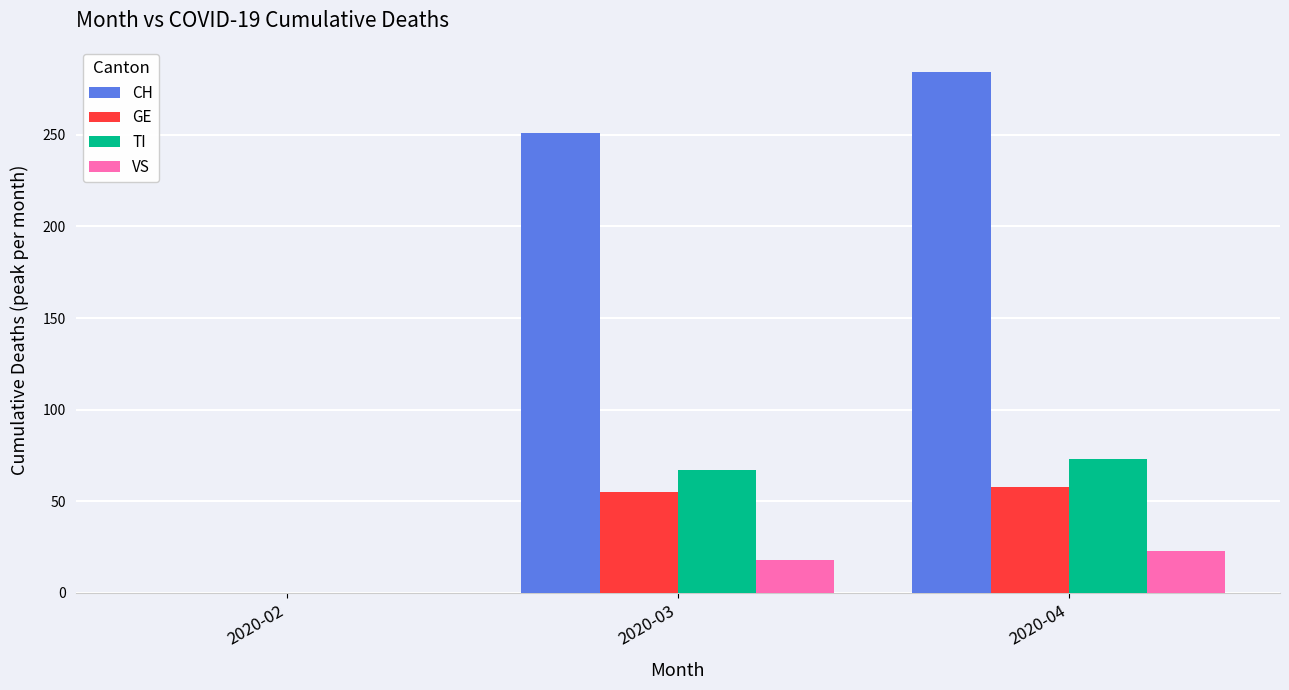

Where is VS nearest to the value 11?

2020-03